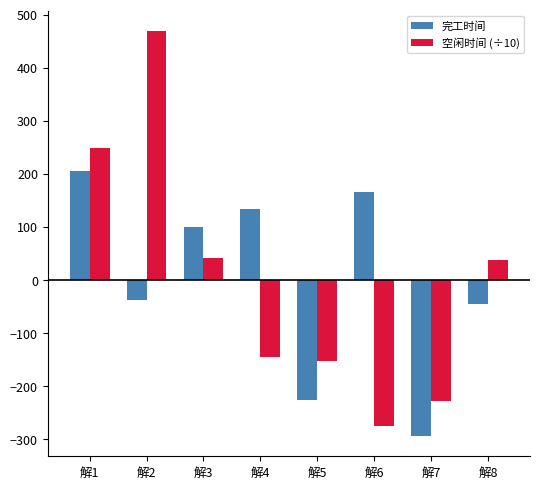

Which category has the lowest value in the 空闲时间 (÷10) series?

解6